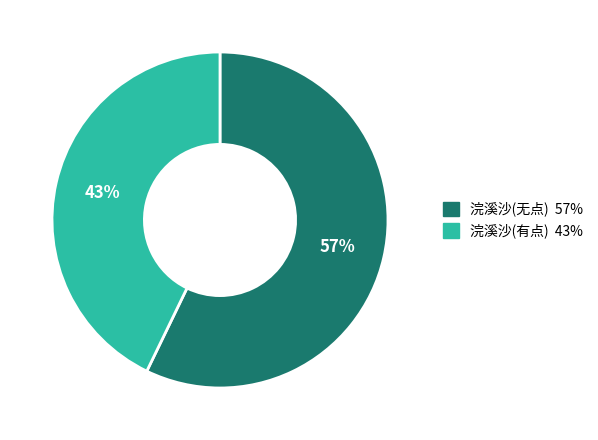

How many slices are in this pie chart?

2